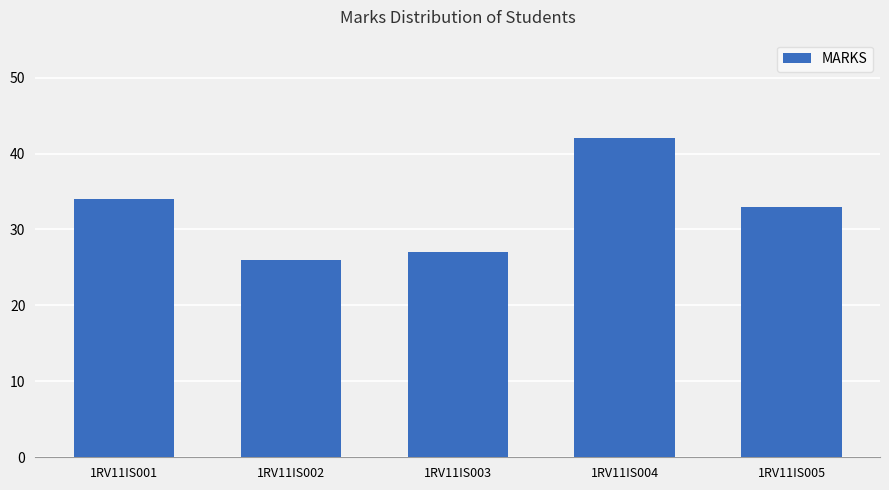

Which label corresponds to the largest value in the chart?

1RV11IS004